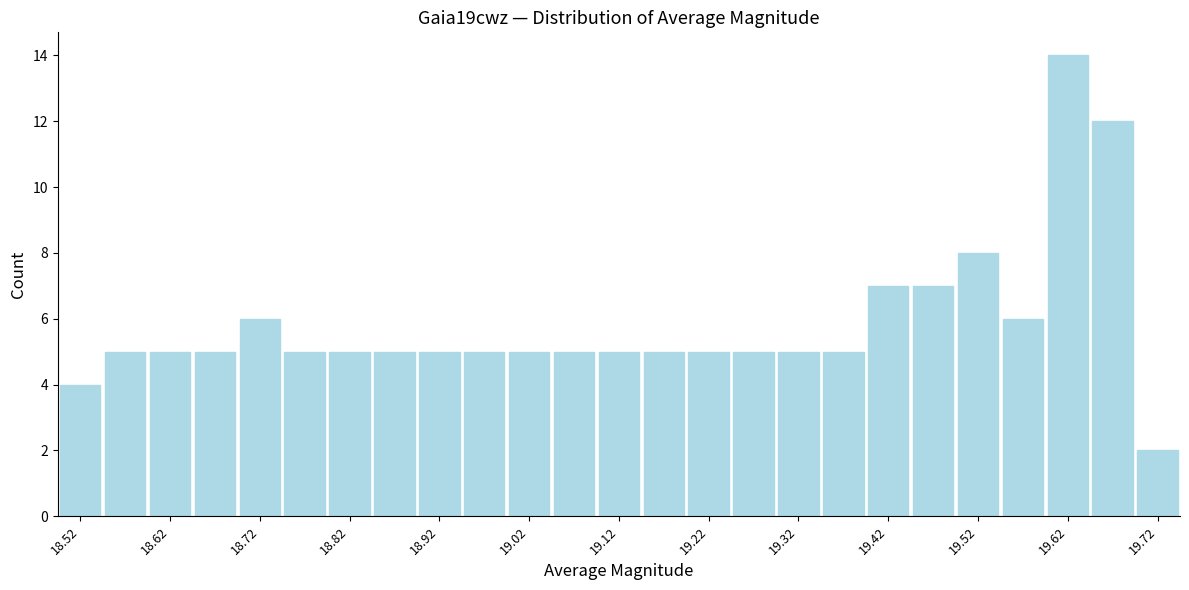

Over which range of the x-axis is the bar tallest?

19.59 to 19.64